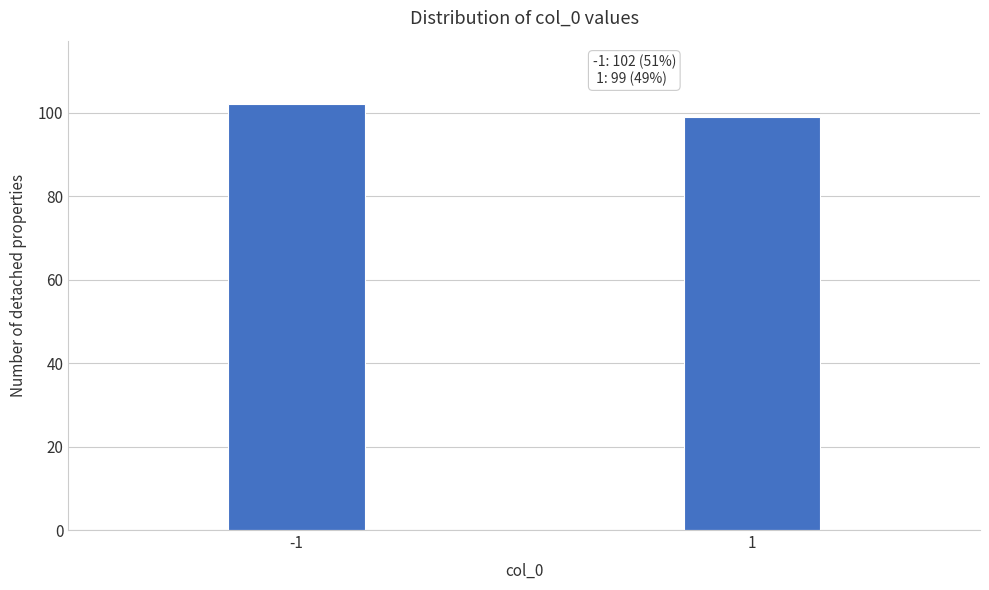

Reading left to right, what are all the values shown in this chart?

-1=102	1=99